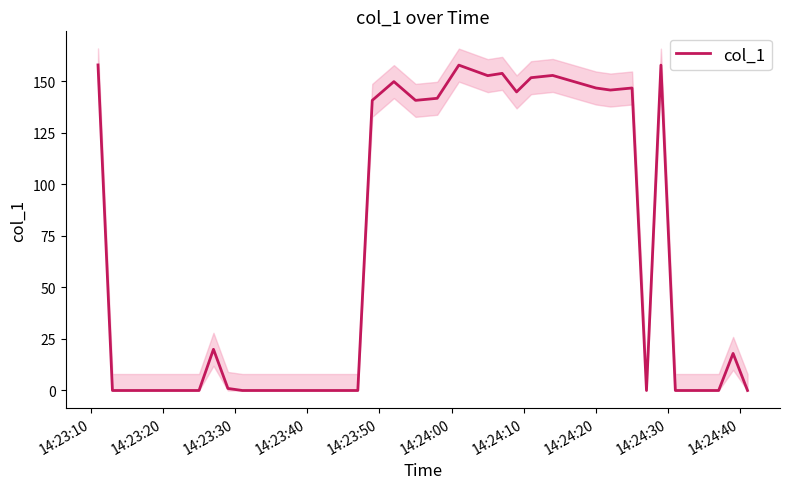

What is the highest value of the col_1 series?

158.0